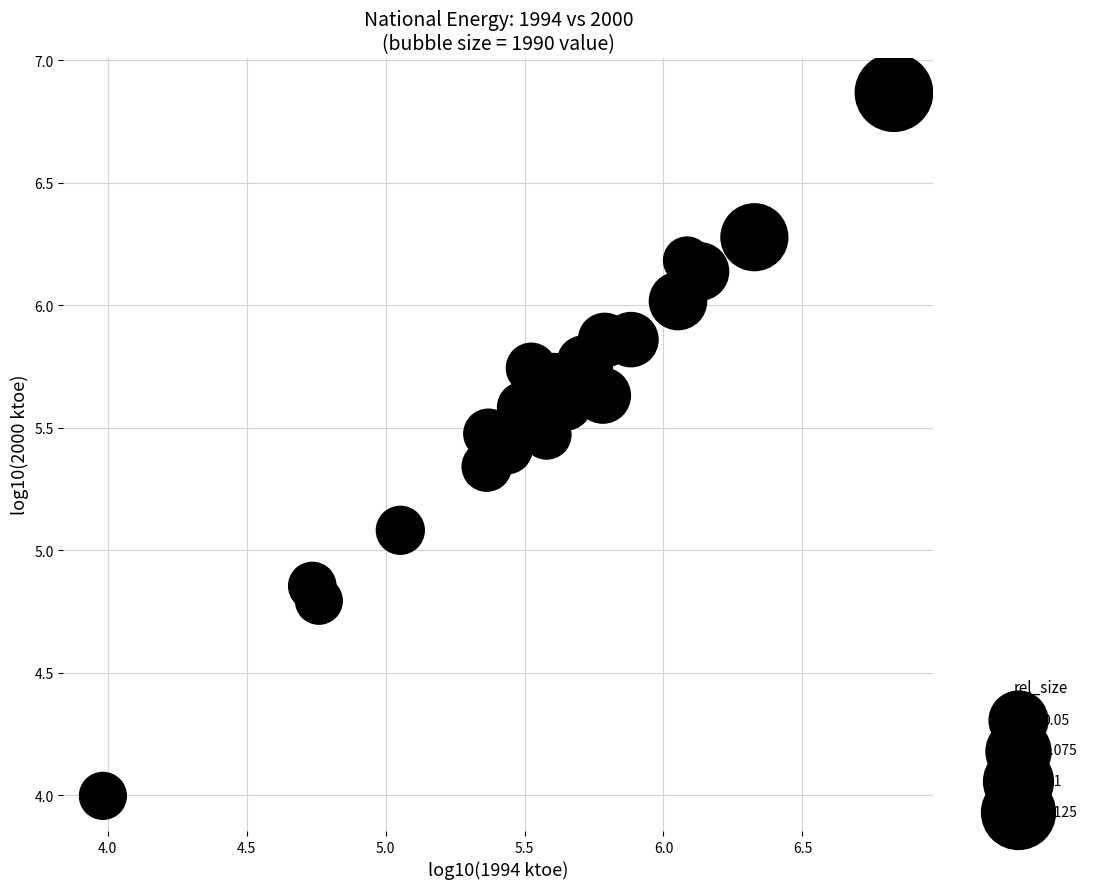

What Y value in the scatter plot is closest to 5?

5.1